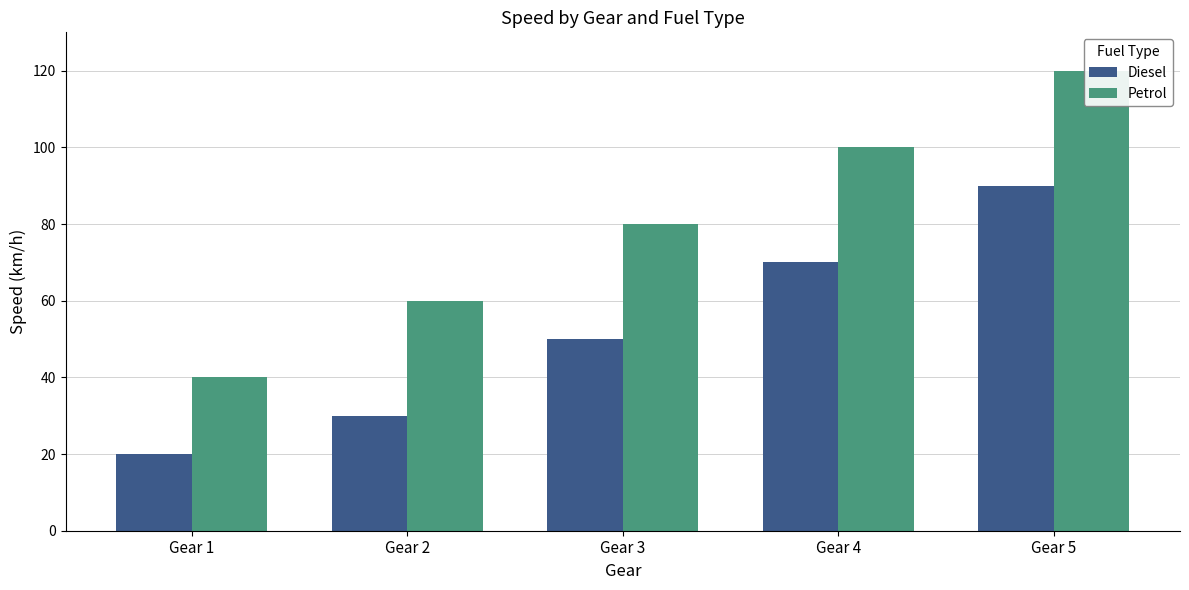

What is the difference between the Diesel values at Gear 2 and Gear 1?

10